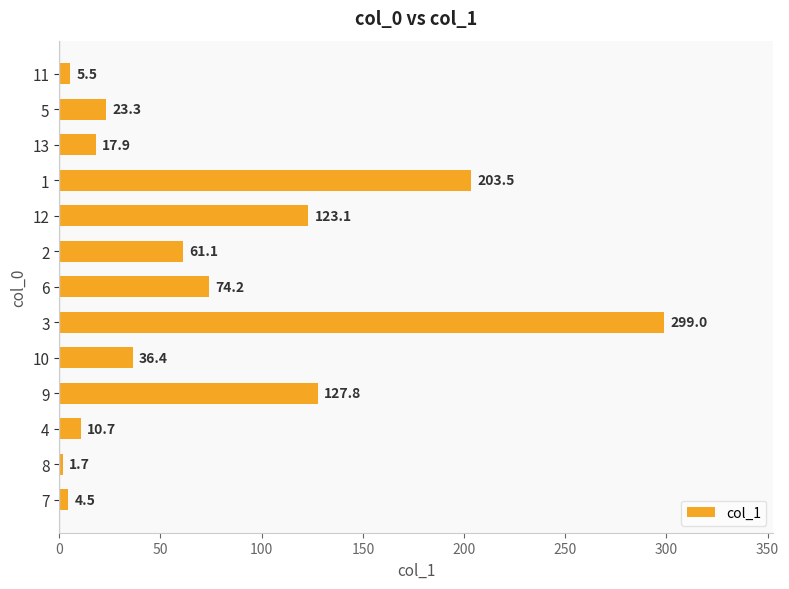

Which has a higher value, 12 or 13?

12